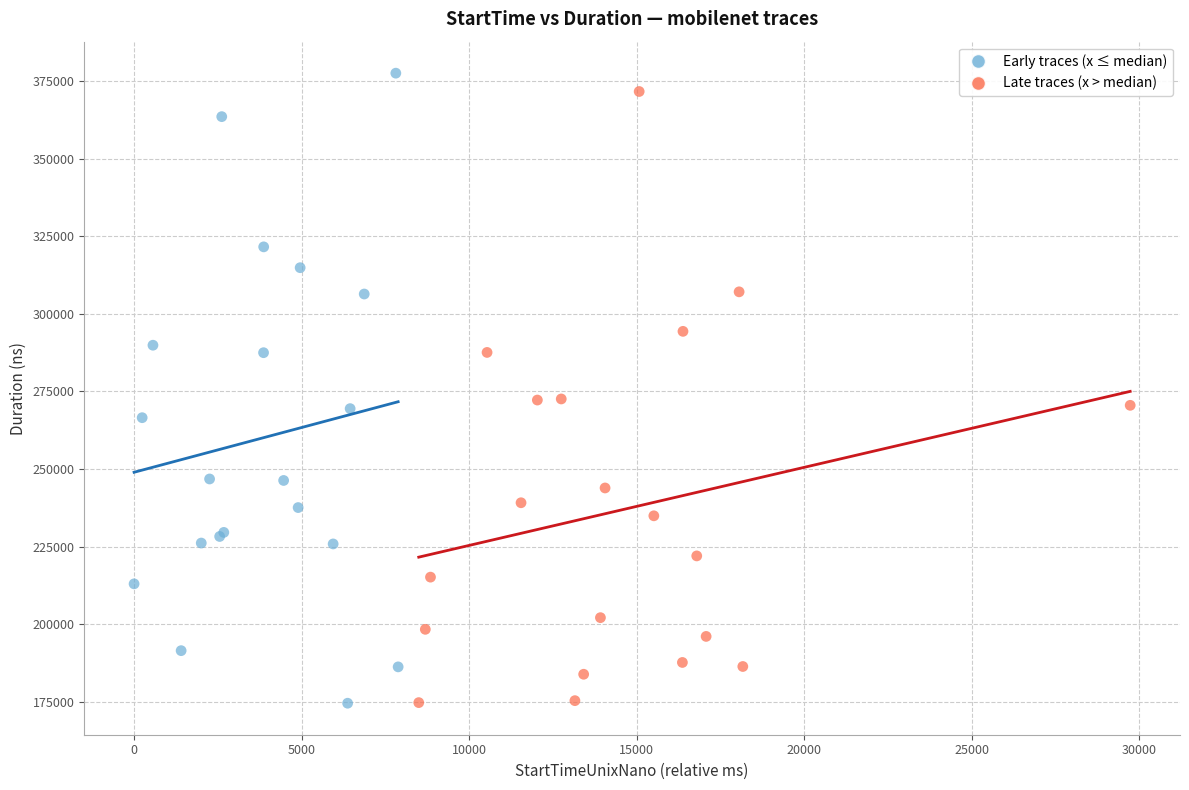

What are all the series names shown in the legend?

Early traces (x ≤ median), Late traces (x > median)